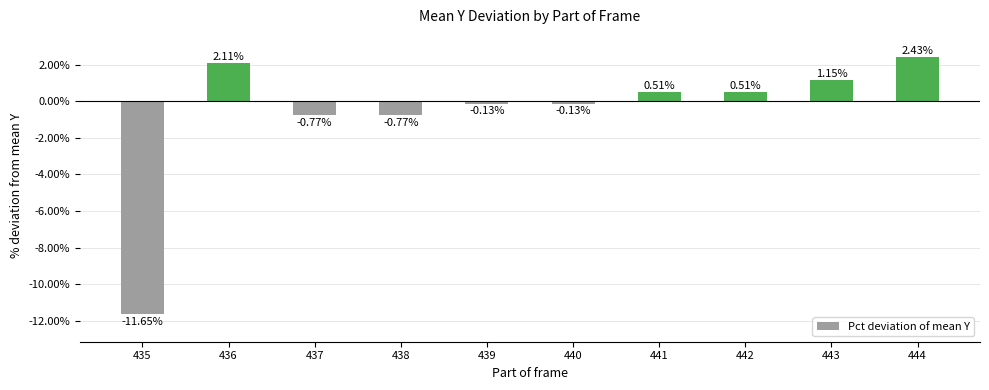

Does the chart contain stacked bars?

No